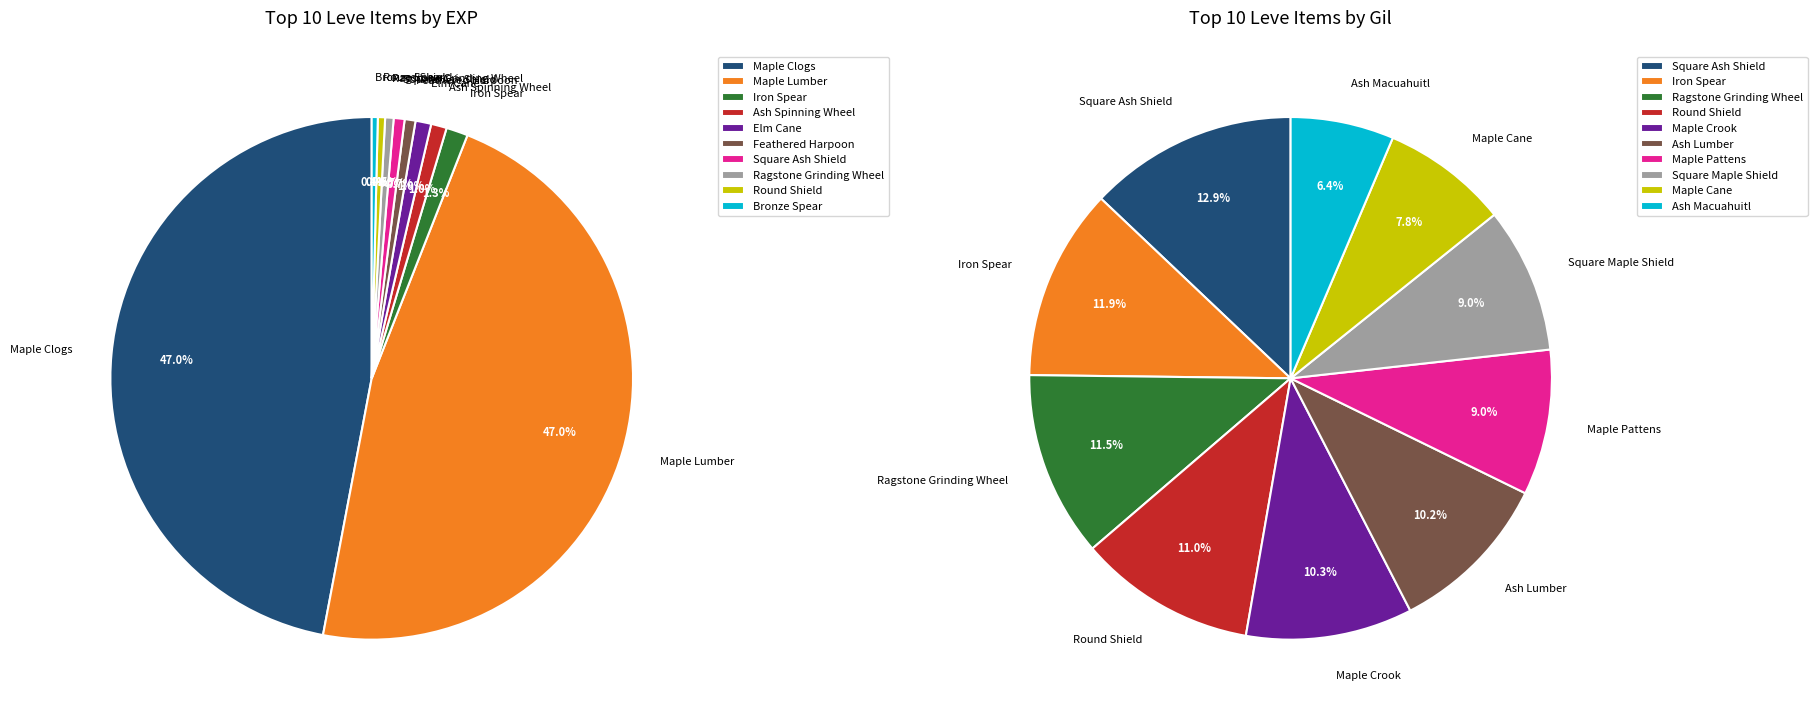

How many slices are in this pie chart?

20